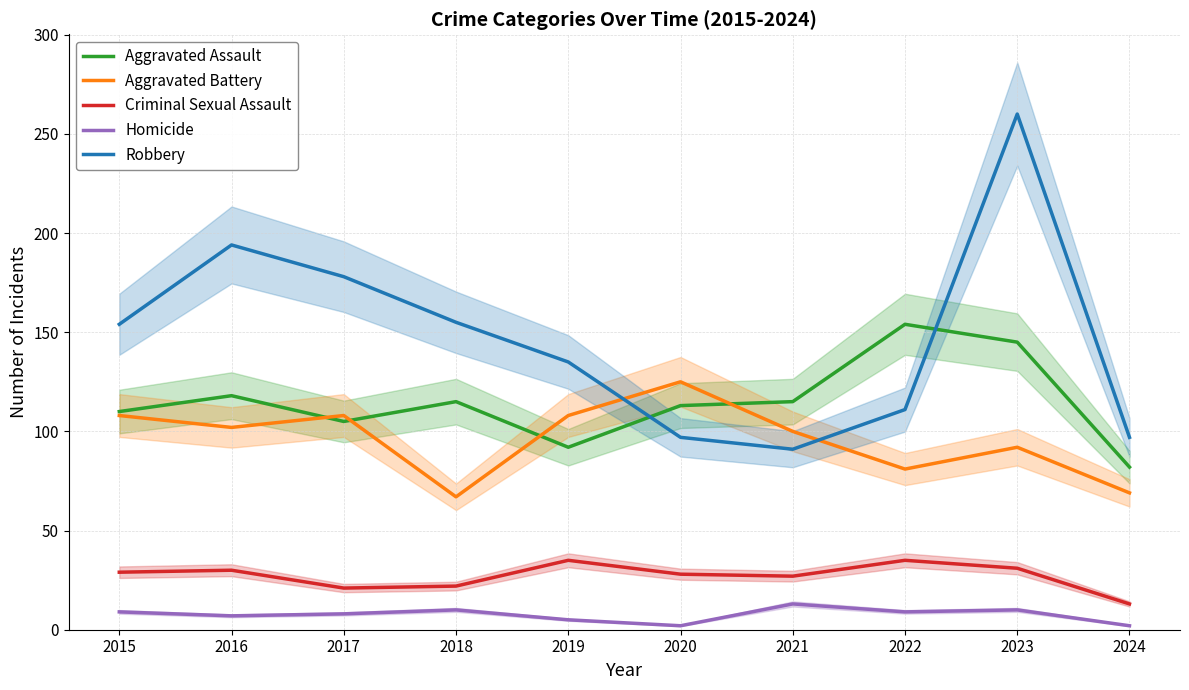

Reading left to right, transcribe all the data shown in this chart.

Aggravated Assault: 2015=110	2016=118	2017=105	2018=115	2019=92	2020=113	2021=115	2022=154	2023=145	2024=82
Aggravated Battery: 2015=108	2016=102	2017=108	2018=67	2019=108	2020=125	2021=100	2022=81	2023=92	2024=69
Criminal Sexual Assault: 2015=29	2016=30	2017=21	2018=22	2019=35	2020=28	2021=27	2022=35	2023=31	2024=13
Homicide: 2015=9	2016=7	2017=8	2018=10	2019=5	2020=2	2021=13	2022=9	2023=10	2024=2
Robbery: 2015=154	2016=194	2017=178	2018=155	2019=135	2020=97	2021=91	2022=111	2023=260	2024=97